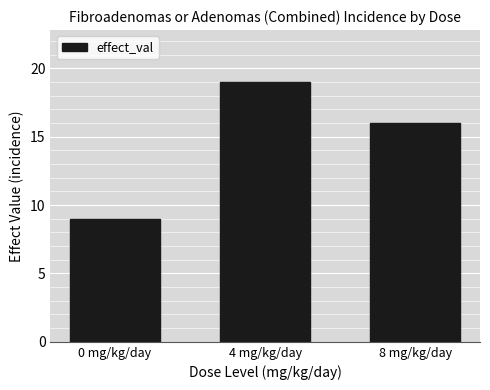

What is the change in value from 0 mg/kg/day to 8 mg/kg/day?

+7